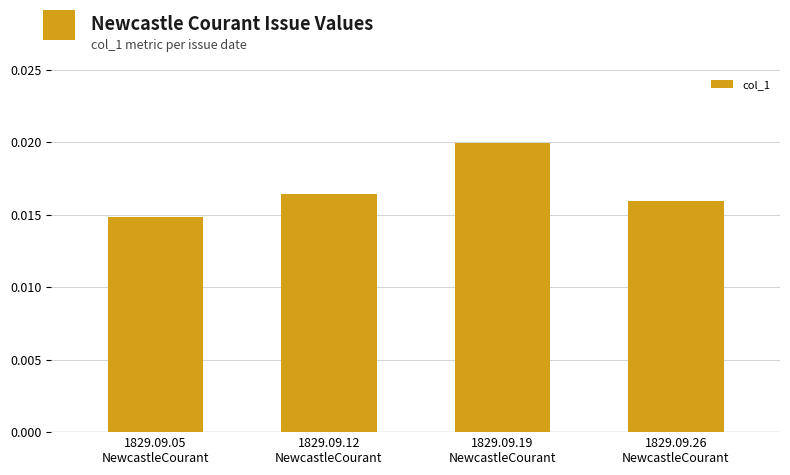

What position from the left is 1829.09.05
NewcastleCourant?

1